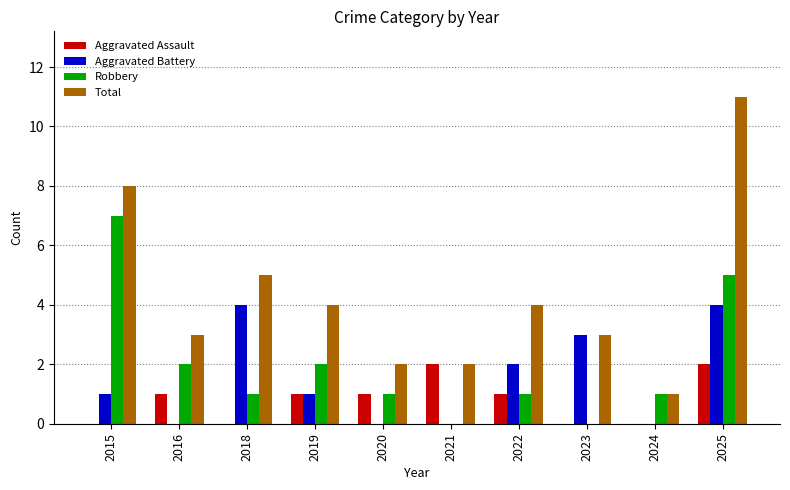

What are all the series names shown in the legend?

Aggravated Assault, Aggravated Battery, Robbery, Total